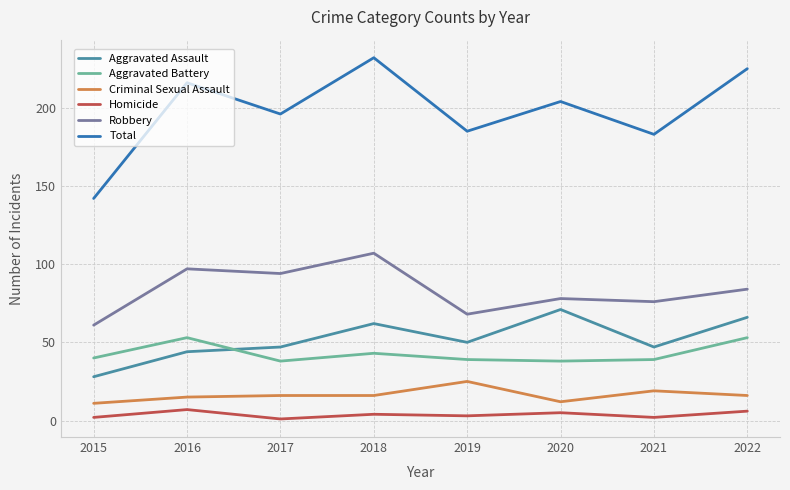

What is the minimum value shown in the chart?

1